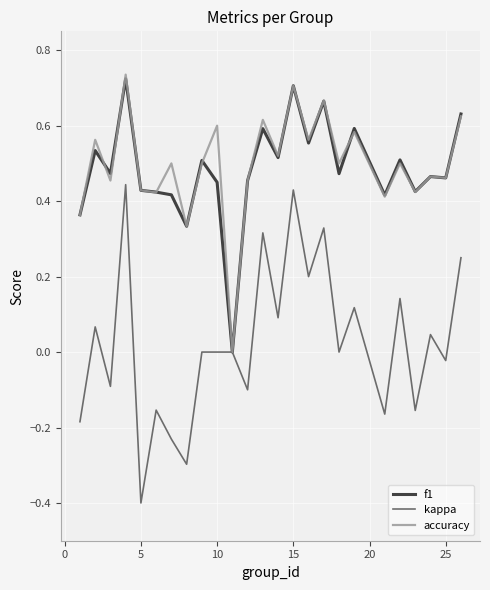

What is the minimum value shown in the chart?

-0.4